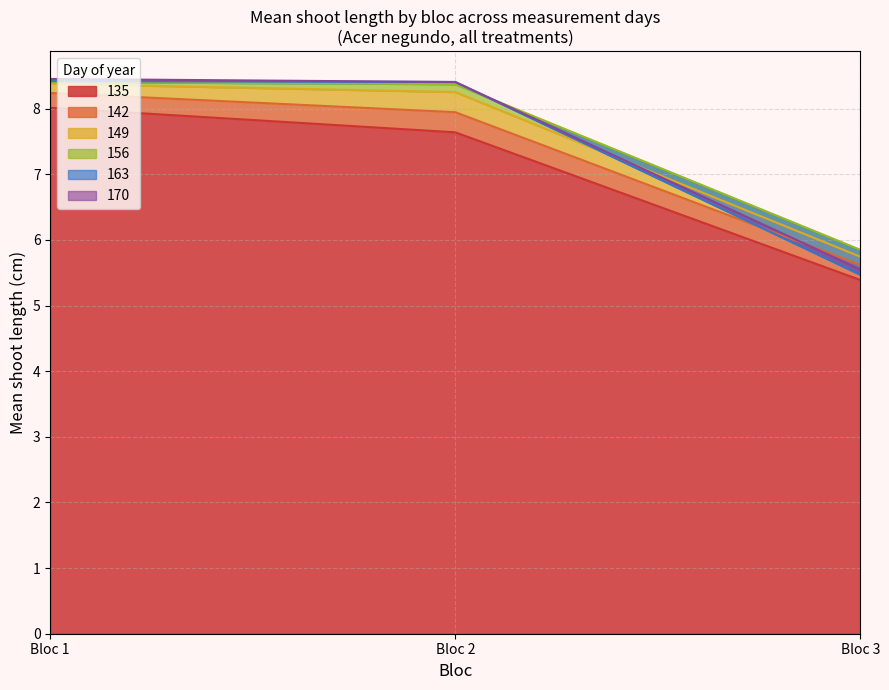

The value of 135 at 2 is 7.6. True or false?

True